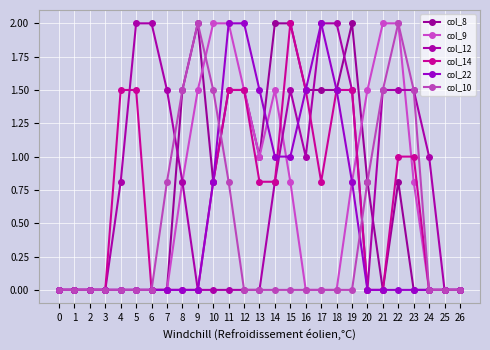

How many lines are shown in the chart?

6